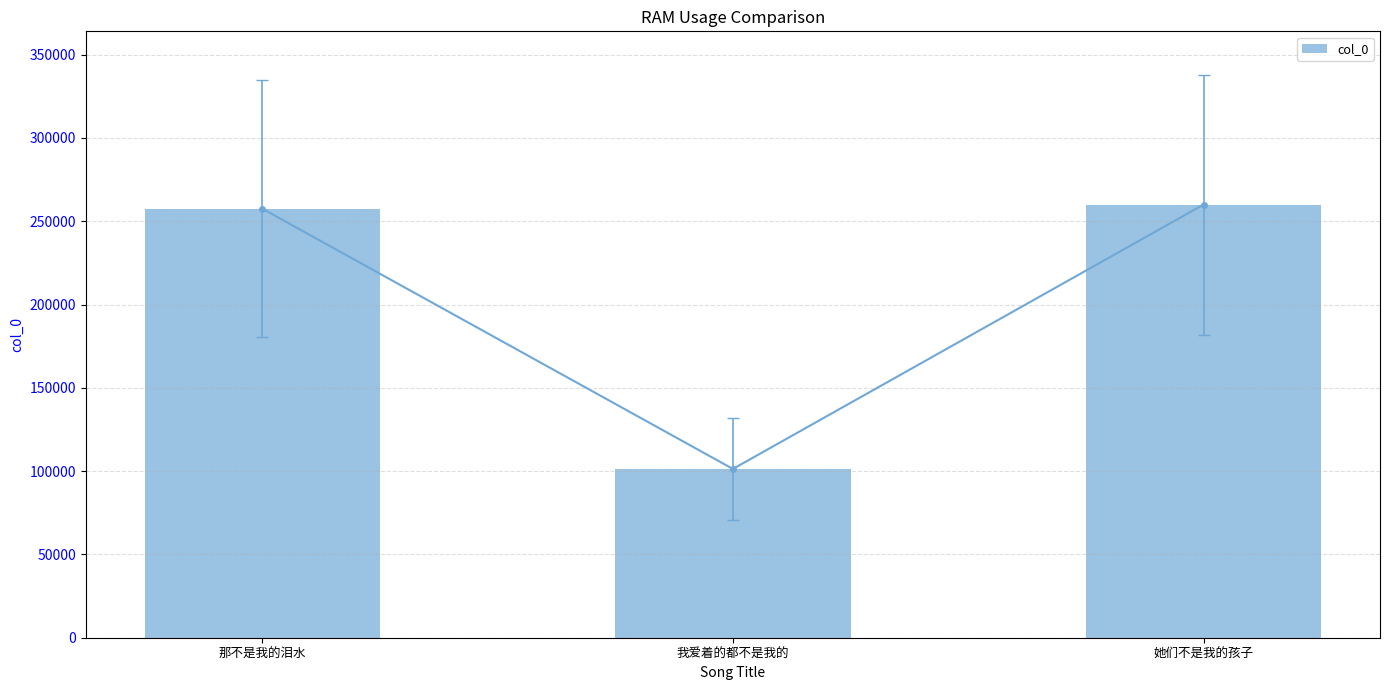

What is the label of the 2nd bar from the right?

我爱着的都不是我的